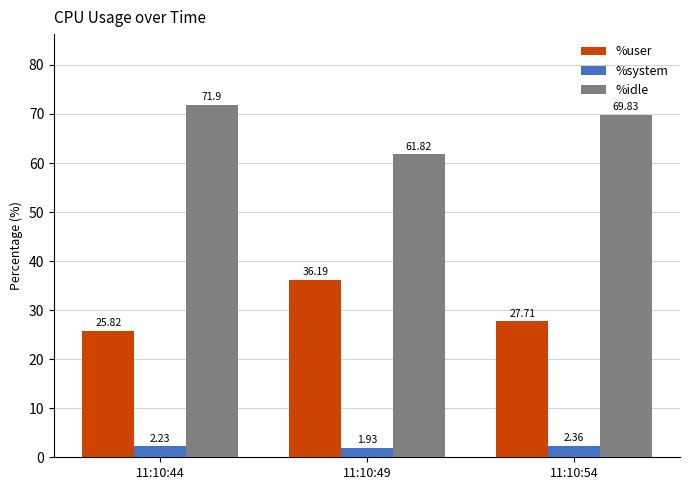

What is the difference between the %system values at 11:10:54 and 11:10:44?

0.1